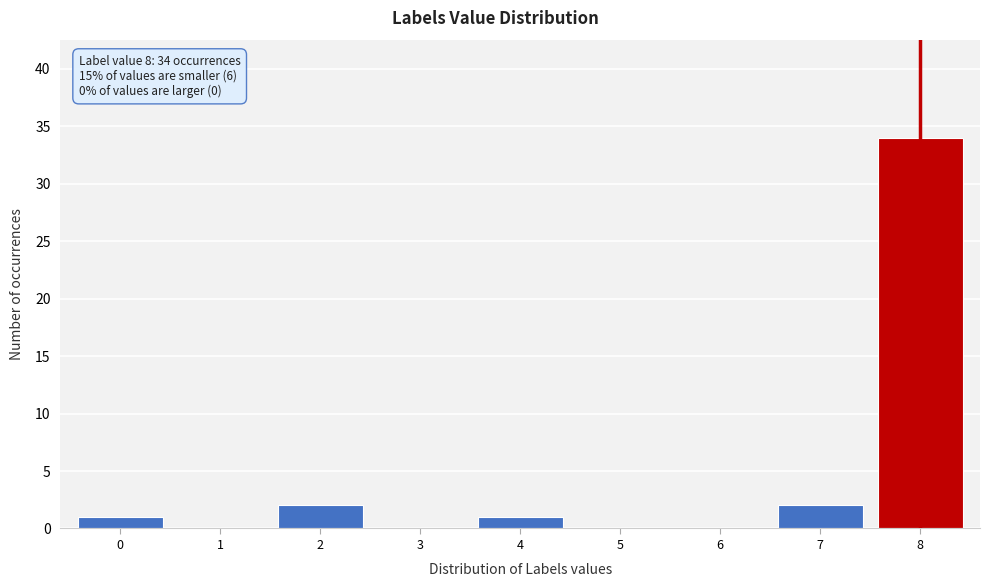

Reading right to left, what are all the values shown in this chart?

8=34	7=2	6=0	5=0	4=1	3=0	2=2	1=0	0=1